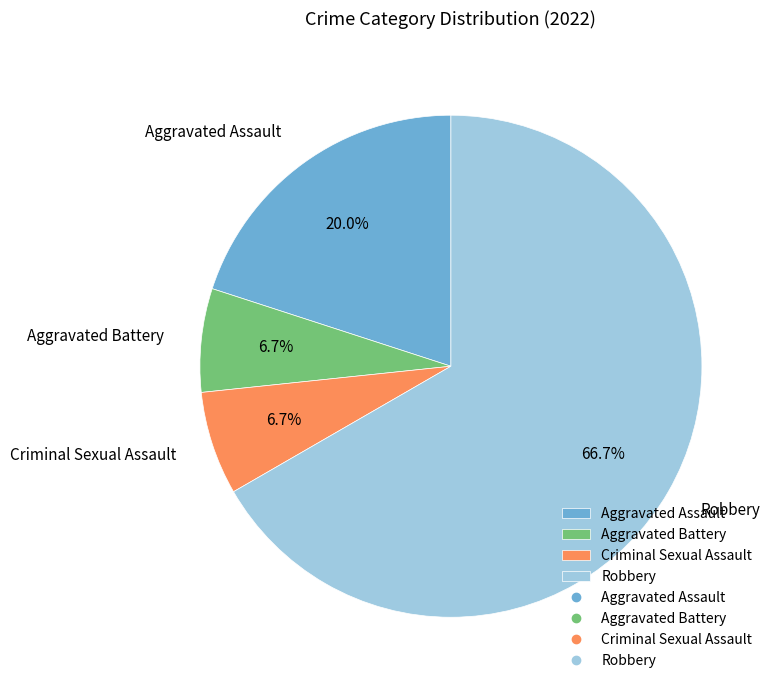

Is the sum of Criminal Sexual Assault and Aggravated Battery greater than half?

No